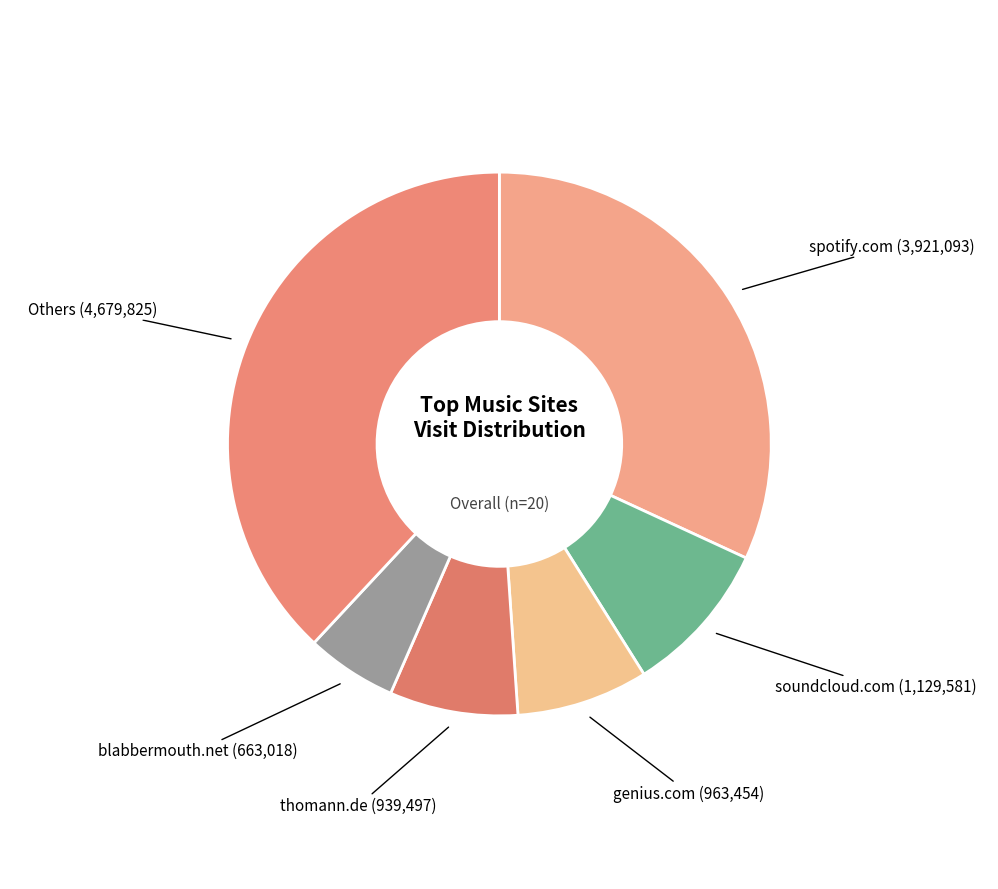

True or false: soundcloud.com accounts for 1% of the total.

False